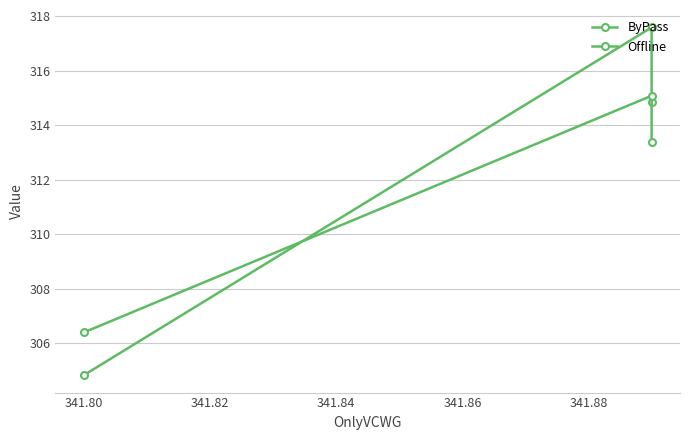

What is the value of the Offline point at the 2nd from the left?

315.1